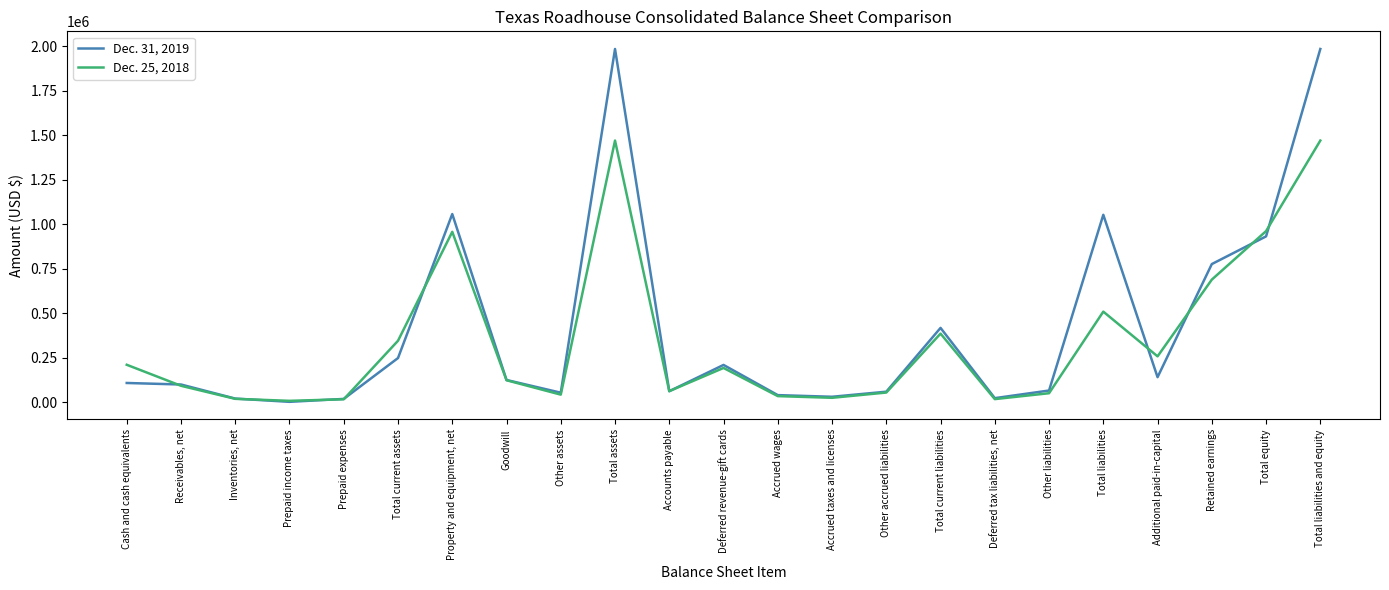

What is the difference between the Dec. 25, 2018 values at Total liabilities and equity and Receivables, net?

1377162